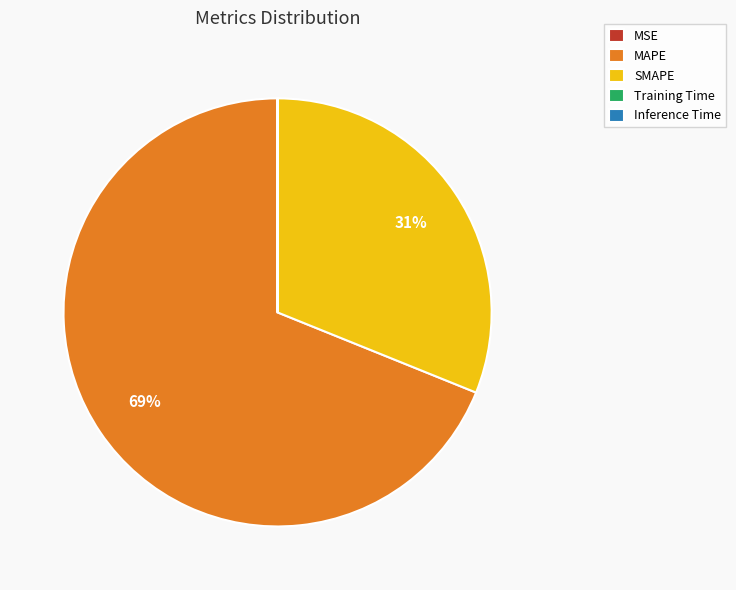

True or false: SMAPE accounts for 45% of the total.

False